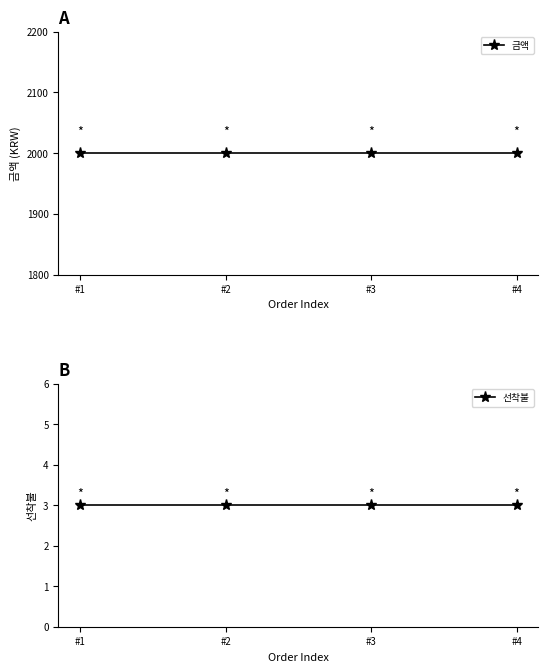

At how many categories does at least one series exceed 318?

4